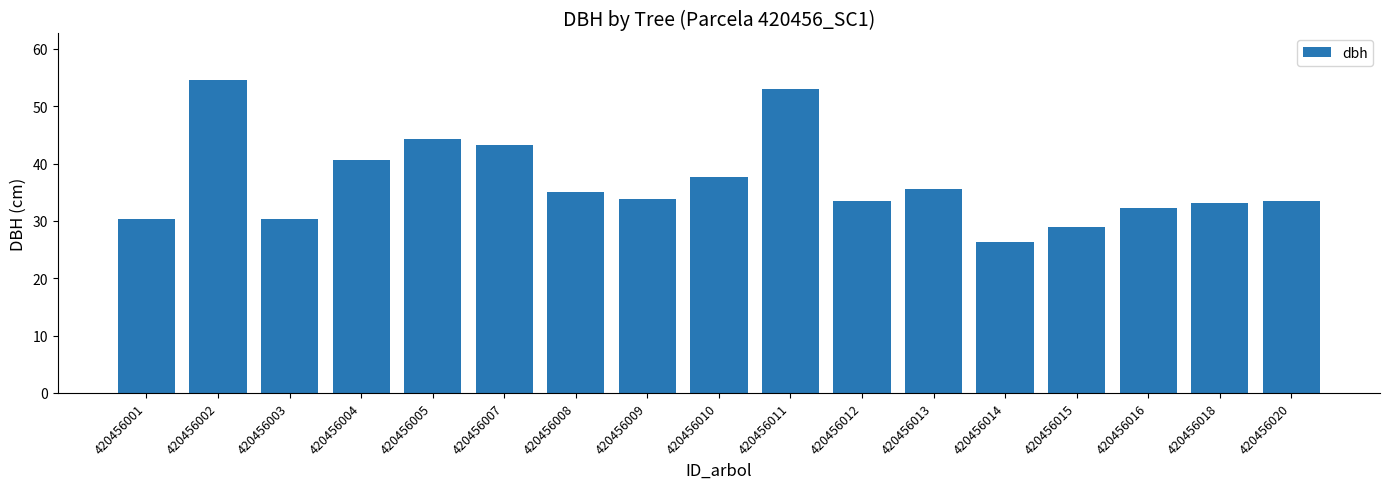

What is the difference between the maximum and second lowest values?

25.5